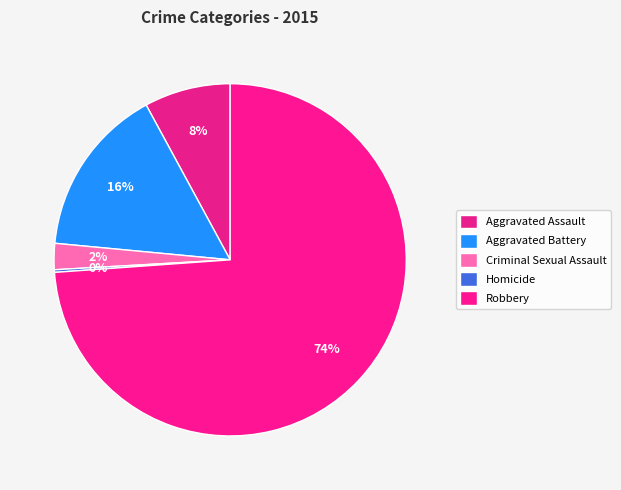

Count the number of slices in the pie.

5